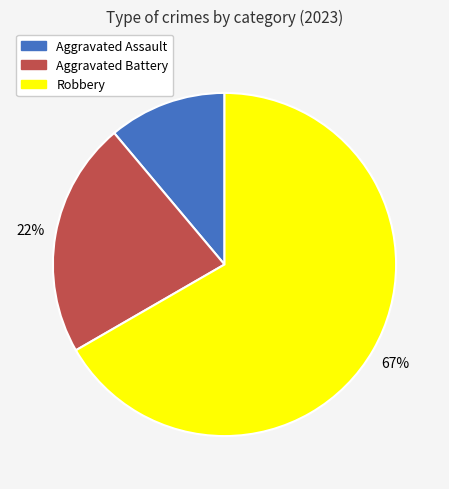

Which category has the smallest portion of the pie?

Aggravated Assault